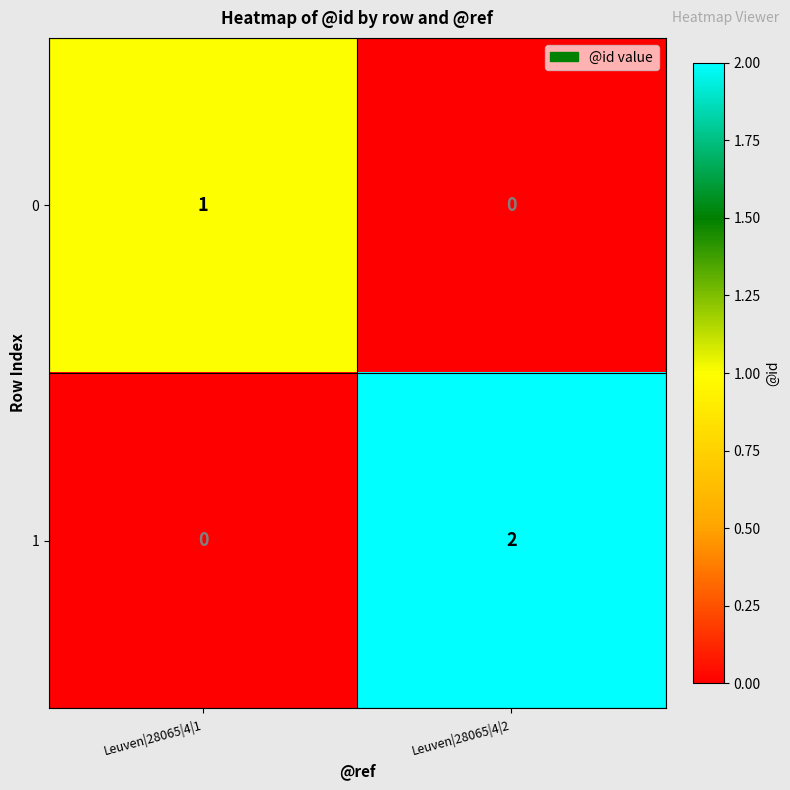

Which series changed the most between Leuven|28065|4|1 and Leuven|28065|4|2?

1